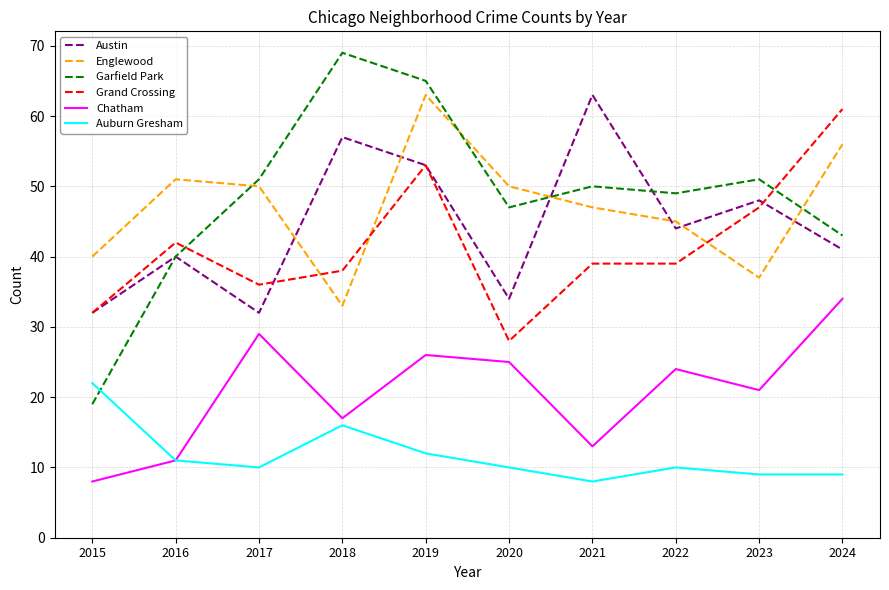

True or false: Austin and Auburn Gresham cross at least once.

False